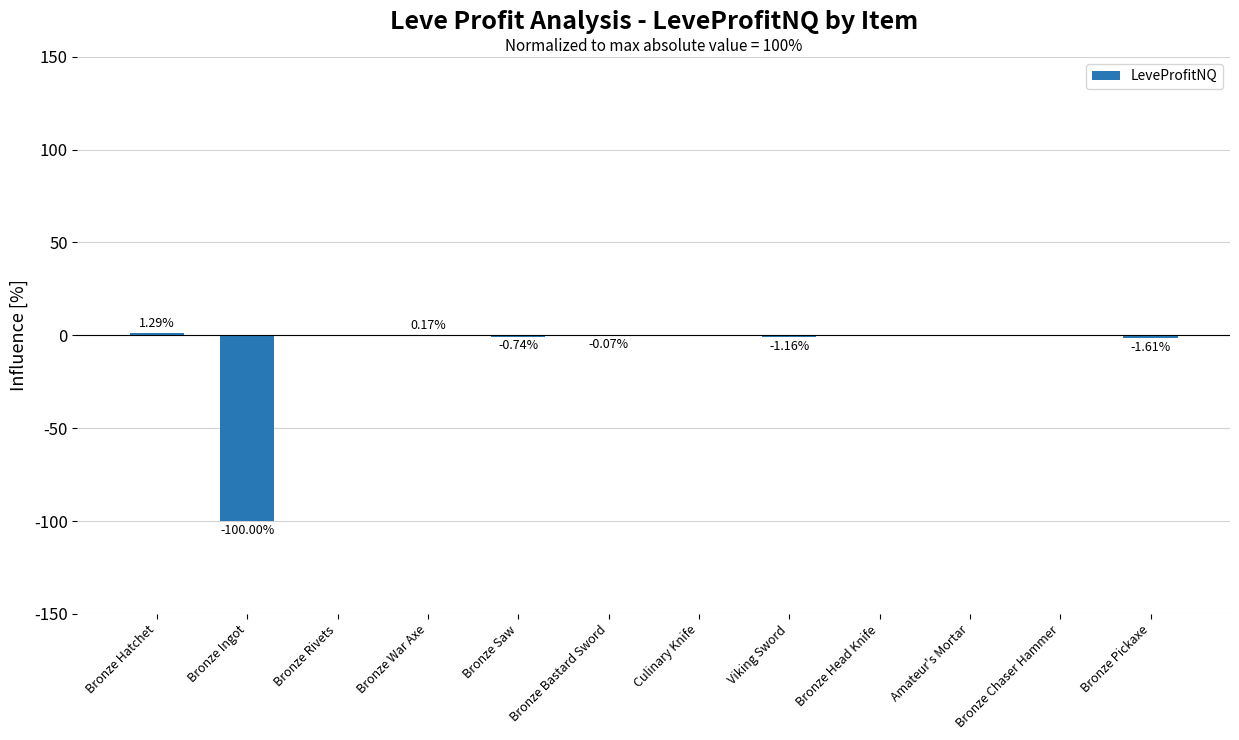

What is the change in value from Bronze Ingot to Bronze Saw?

+99.3